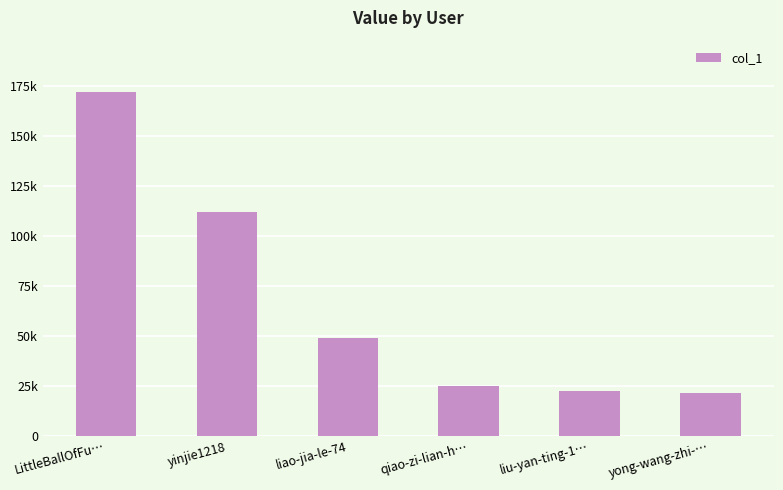

Does the chart contain any negative values?

No